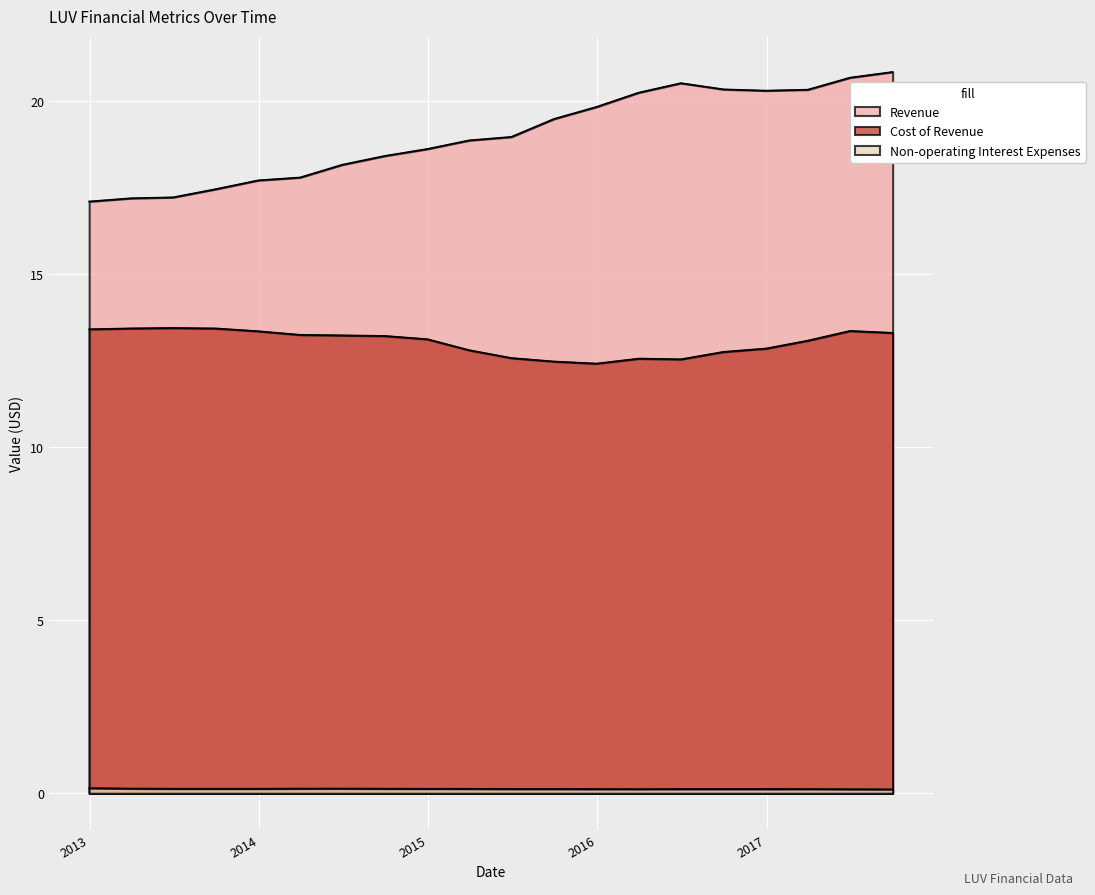

How many series are shown in this chart?

3